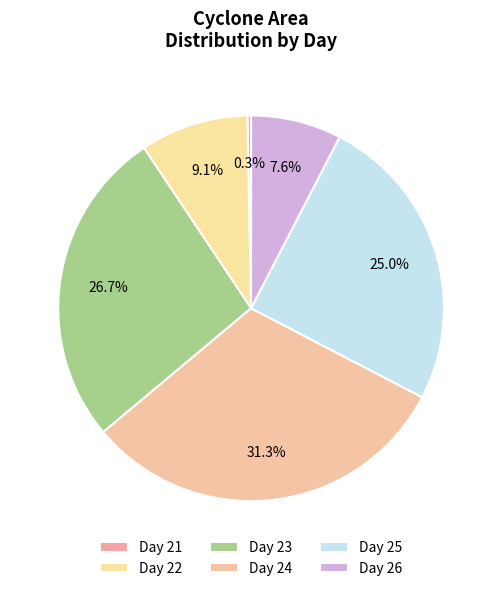

To the nearest percent, what percentage of the pie is Day 24?

31%